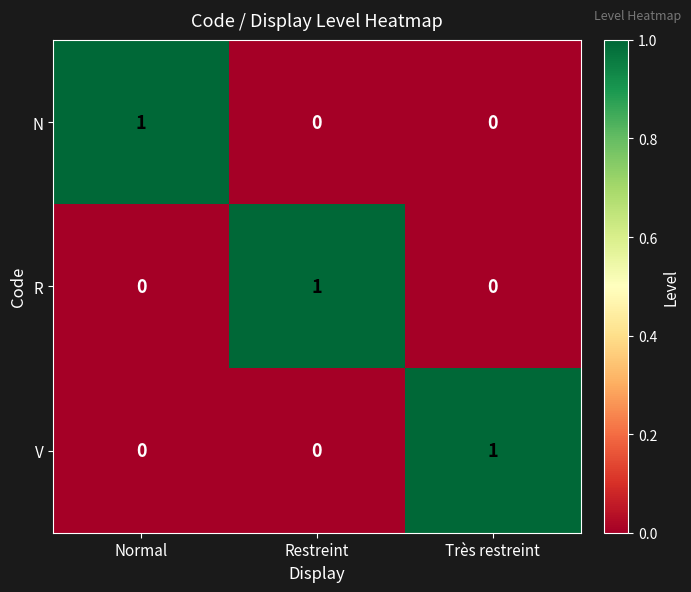

At how many categories does at least one series exceed 0?

3